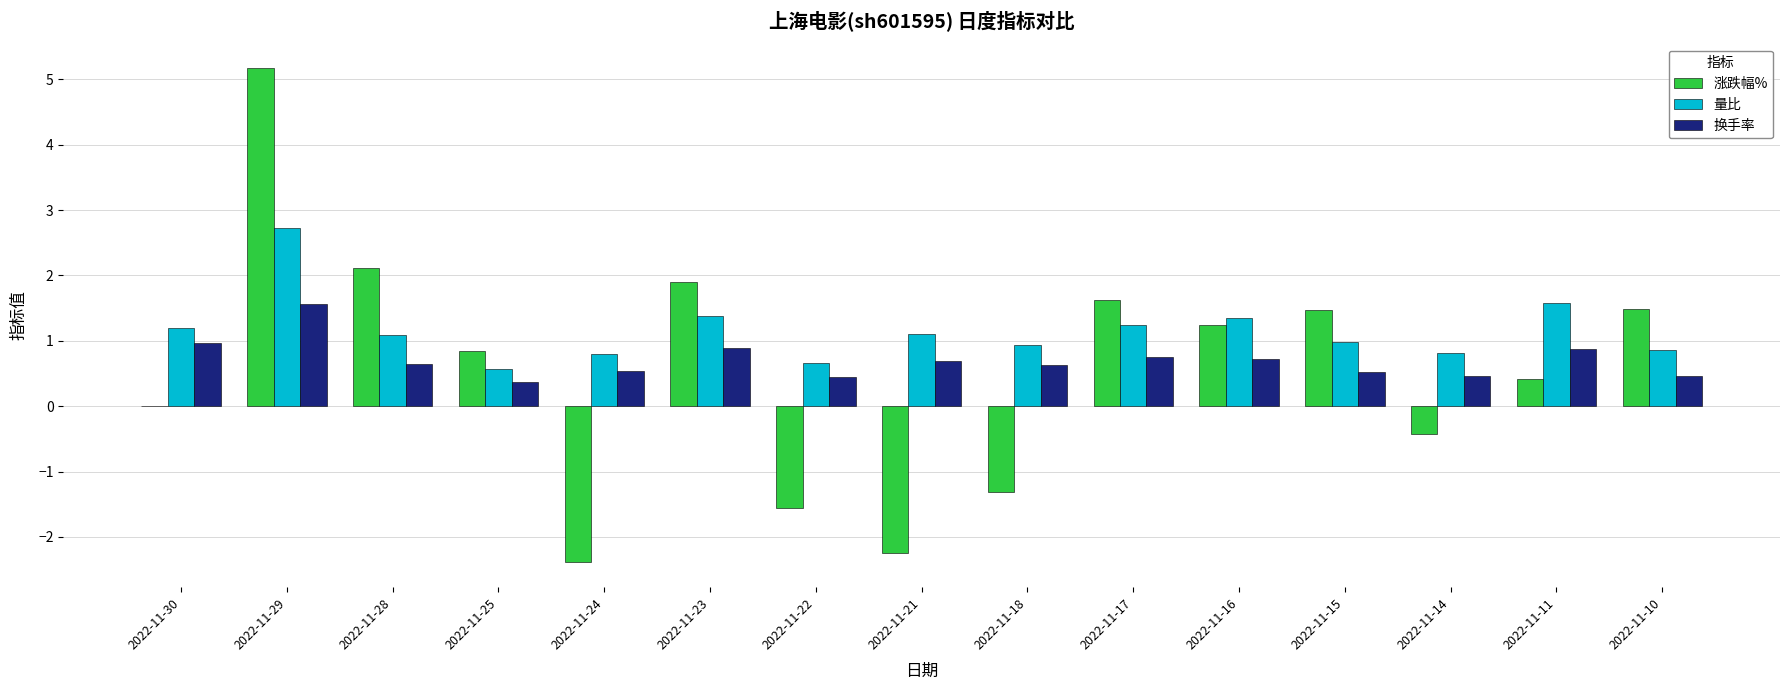

What is the sum of all 涨跌幅% values?

8.4